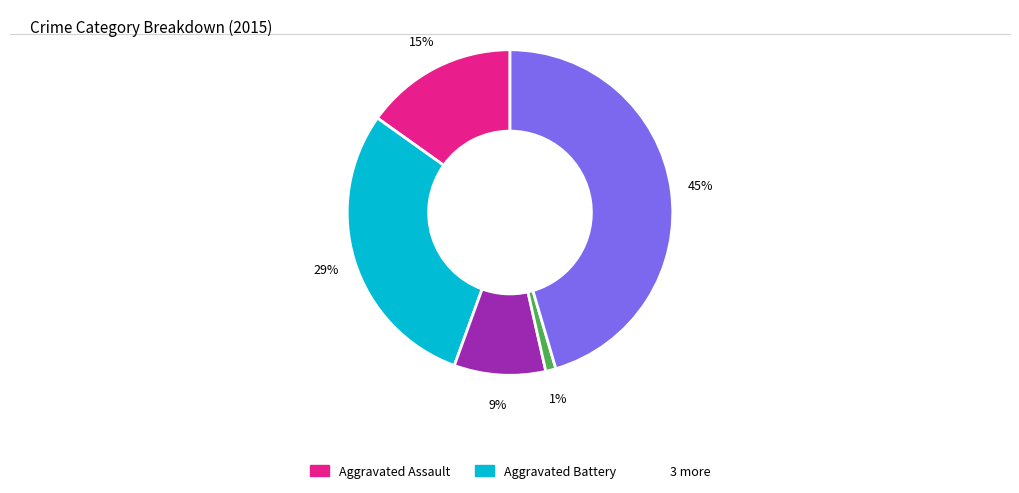

To the nearest percent, what is the difference between the largest and smallest slice percentages?

44%